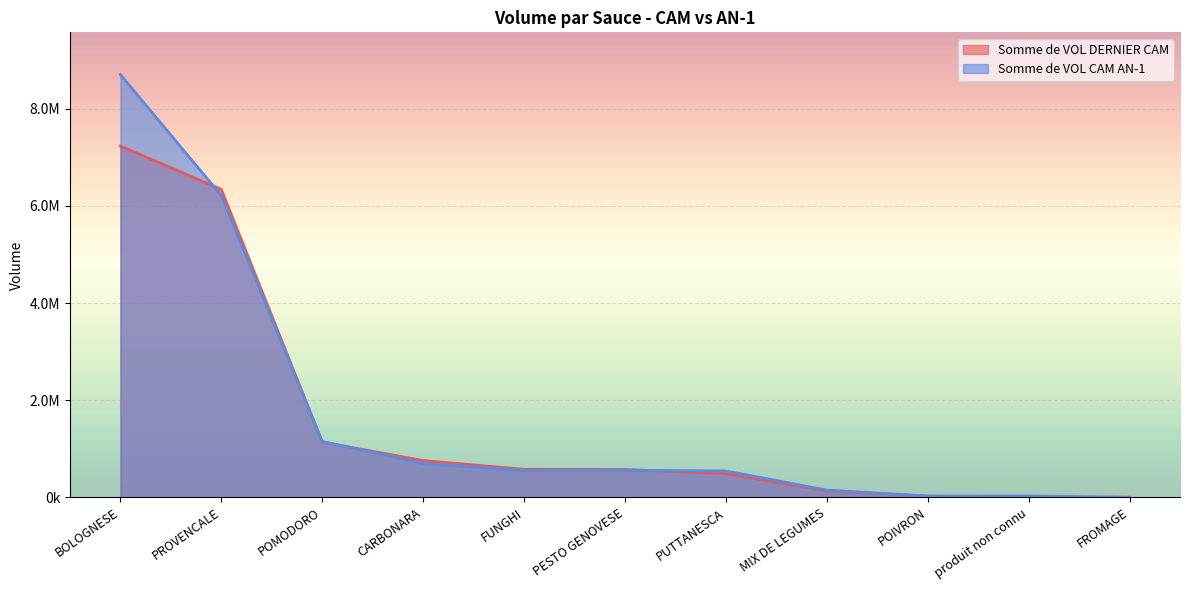

How many data points in Somme de VOL CAM AN-1 are less than 550380?

5